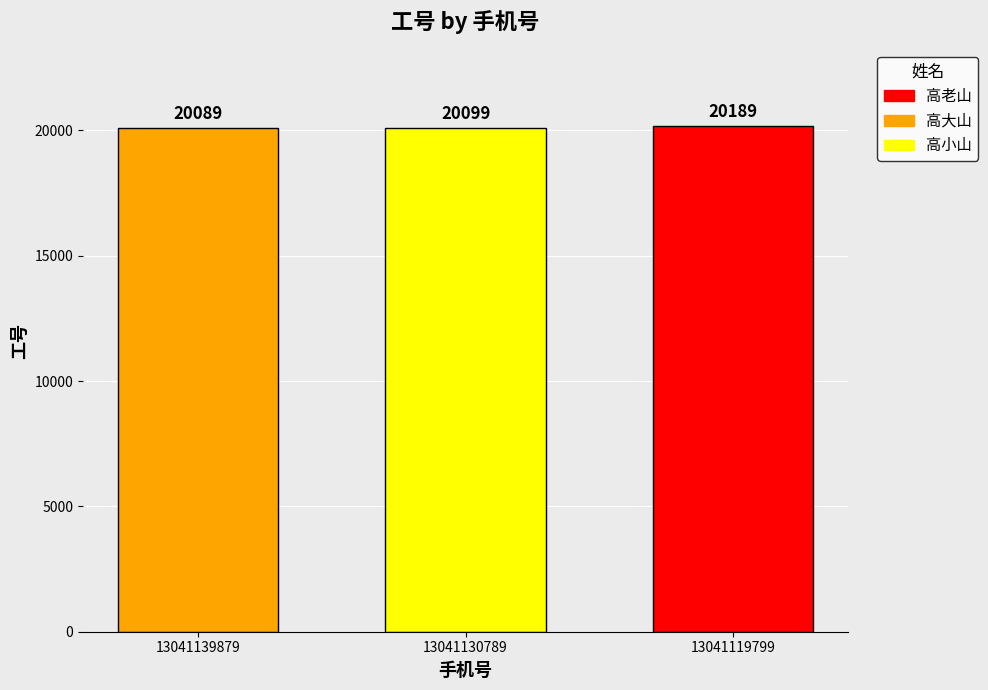

Rank the categories by value from highest to lowest.

13041119799, 13041130789, 13041139879